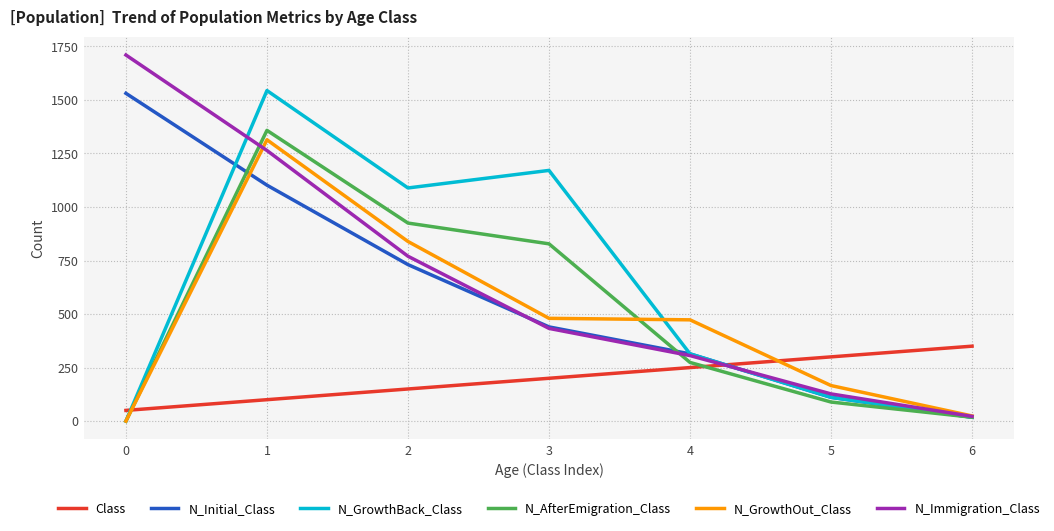

Which series changed the most between 2 and 4?

N_GrowthBack_Class